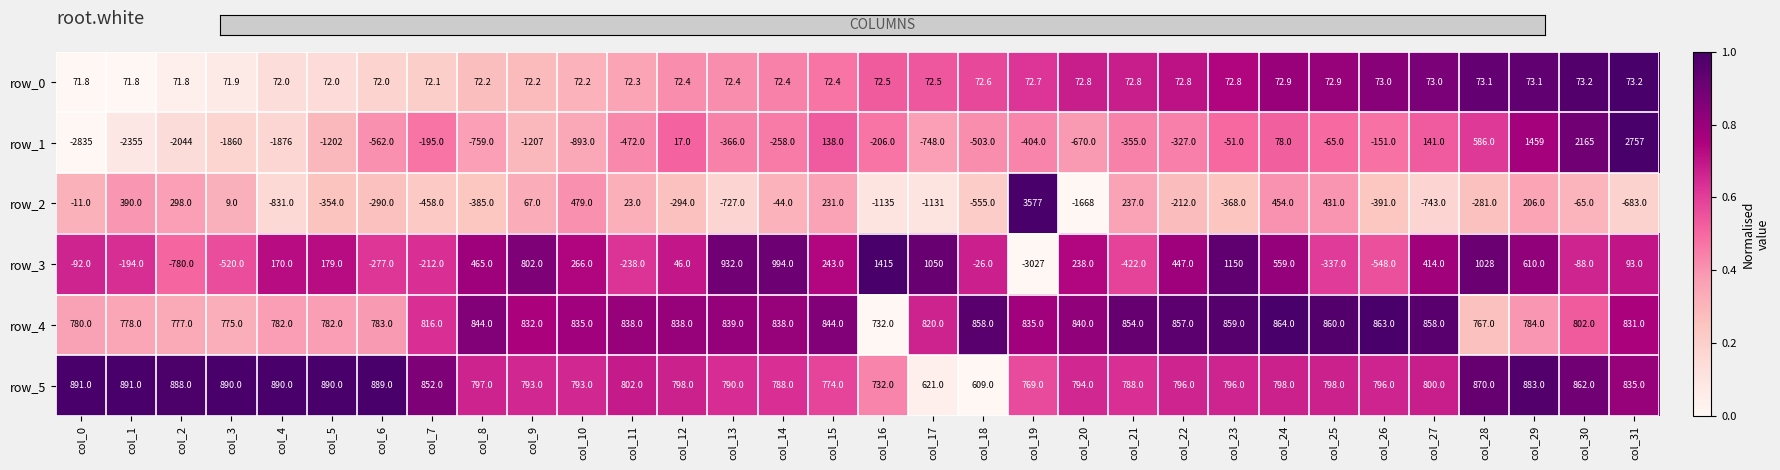

Is the value of row_0 at col_20 greater than the value of row_3 at col_6?

Yes